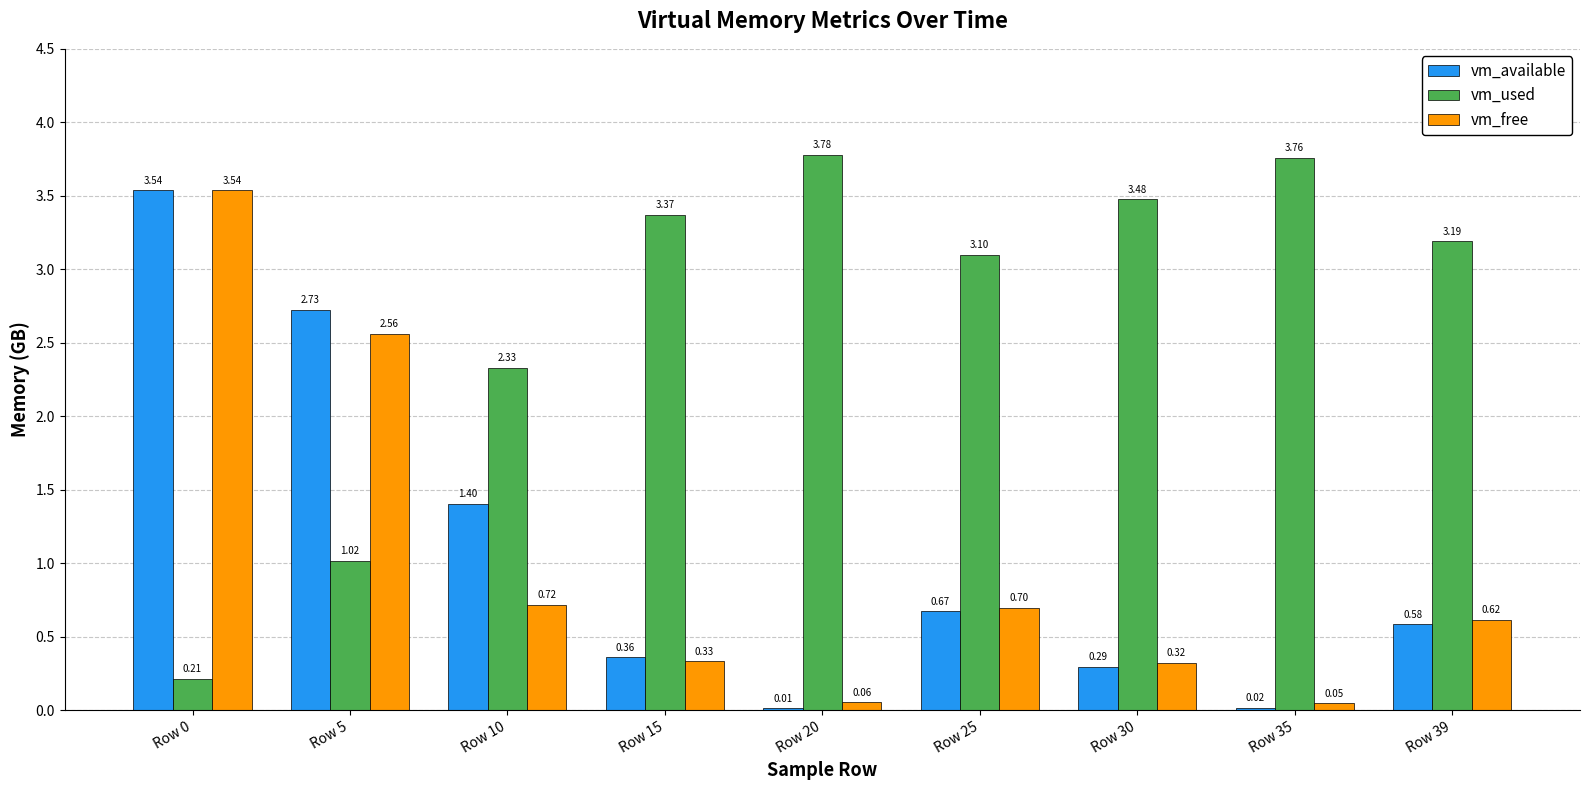

How many categories are shown in the chart?

9